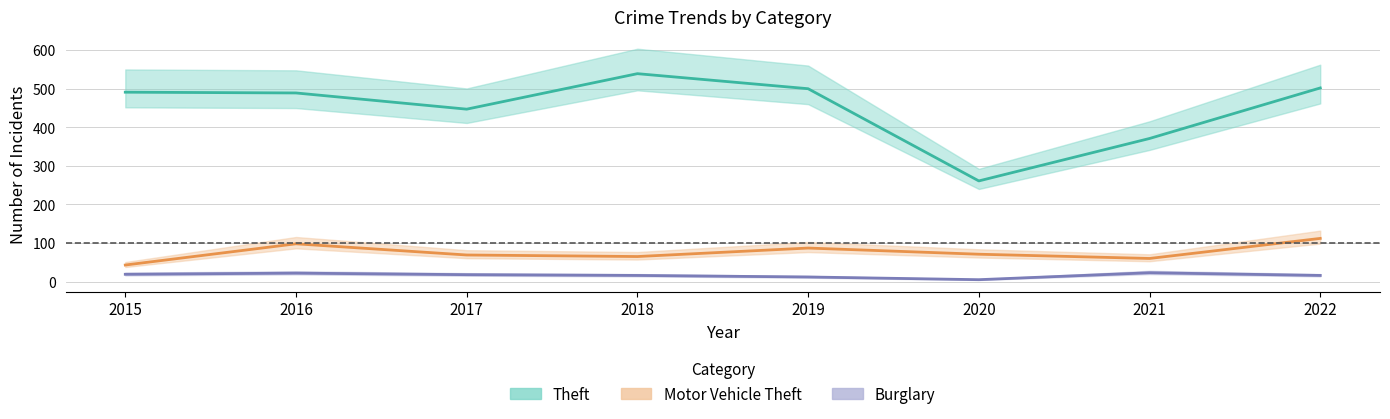

Between 2015 and 2016, which series saw the biggest shift?

Motor Vehicle Theft